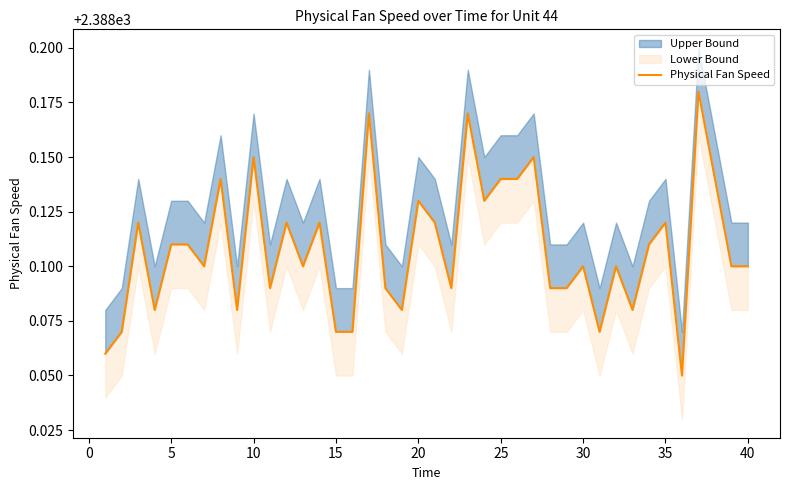

The chart shows a value of 1199.2 at 20. True or false?

False